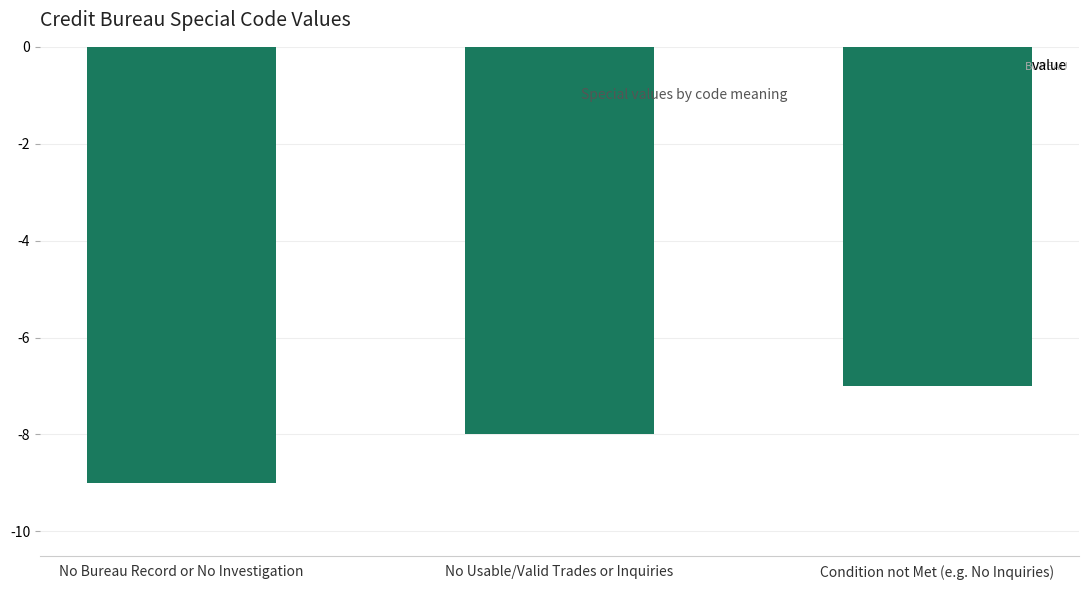

What position from the right is Condition not Met (e.g. No Inquiries)?

1